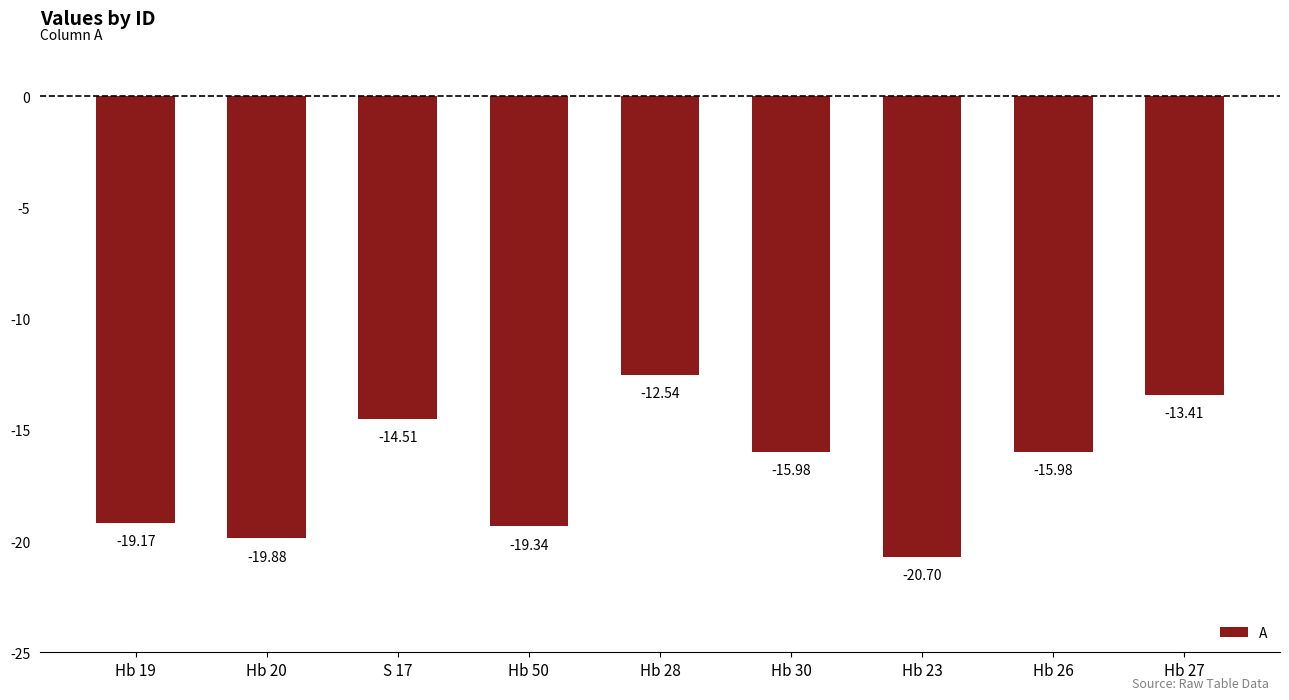

Count the number of categories in the chart.

9